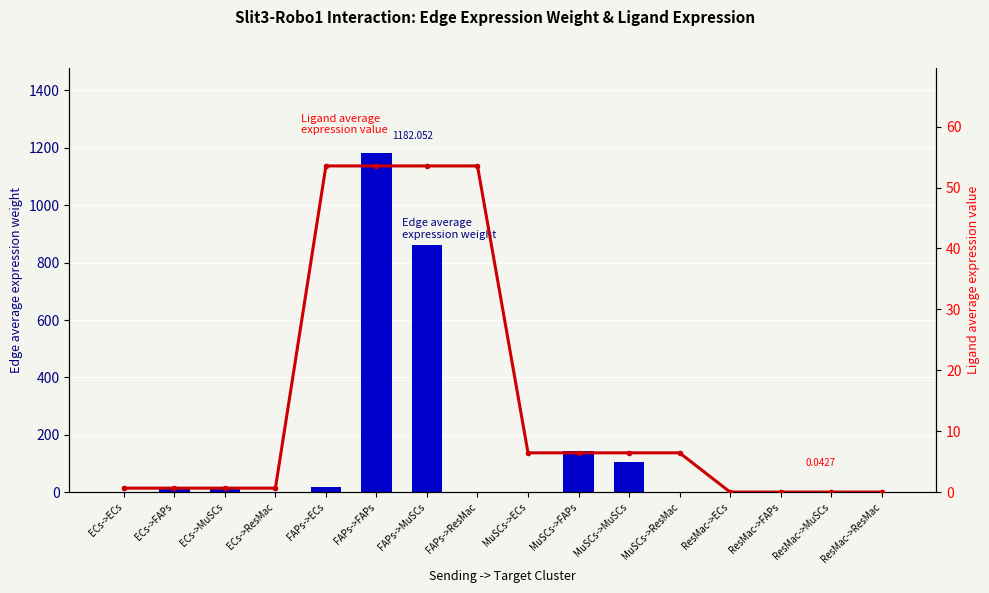

What is the difference between the second highest and minimum values in the Ligand average expression value series?

53.5